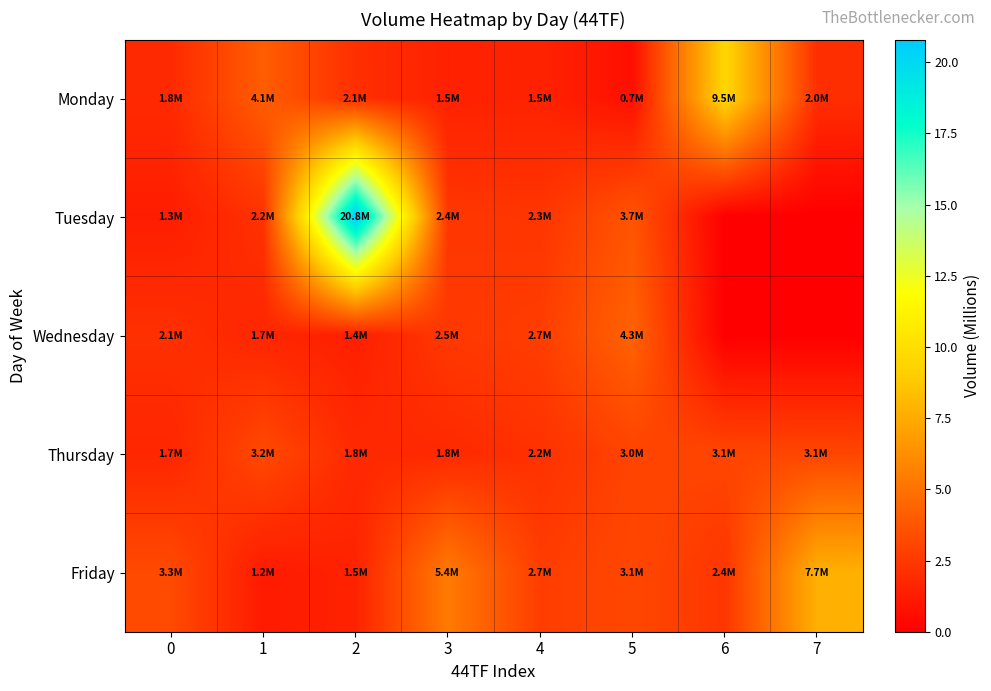

At 6, list the series in order from smallest to largest.

Tuesday, Wednesday, Friday, Thursday, Monday